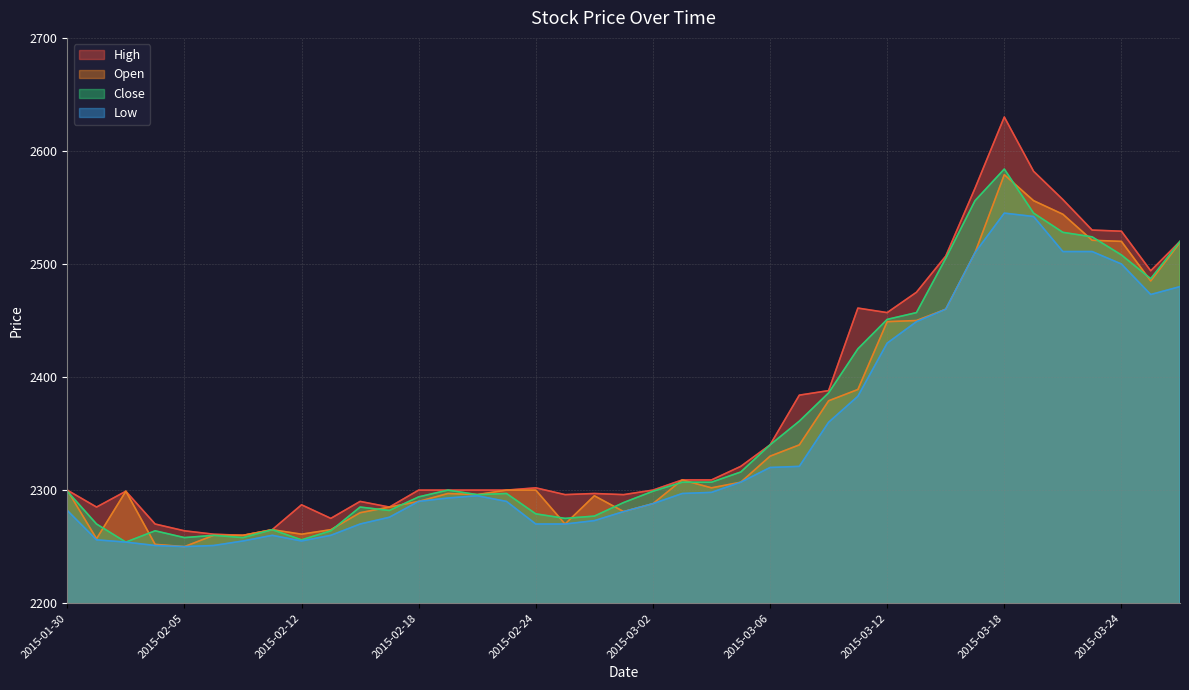

What position from the right is 2015-03-19?

6